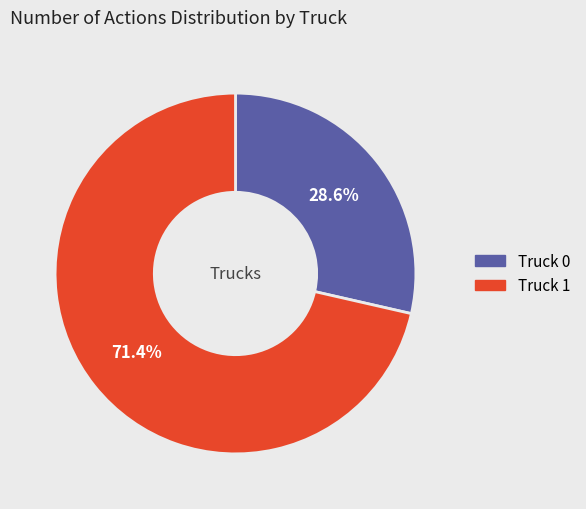

The Truck 0 slice represents 29% of the pie. True or false?

True